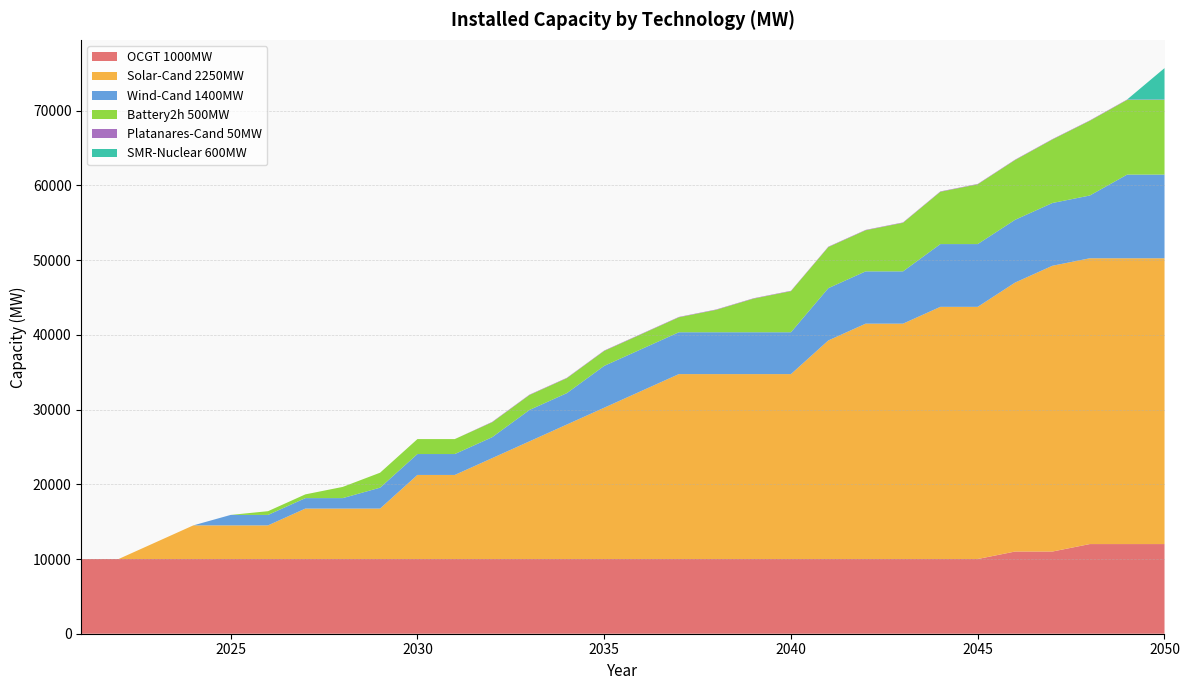

Reading left to right, list all the values displayed in this chart.

OCGT 1000MW: 10000	10000	10000	10000	10000	10000	10000	10000	10000	10000	10000	10000	10000	10000	10000	10000	10000	10000	10000	10000	10000	10000	10000	10000	10000	11000	11000	12000	12000	12000
Solar-Cand 2250MW: 0	0	2250	4500	4500	4500	6750	6750	6750	11250	11250	13500	15750	18000	20250	22500	24750	24750	24750	24750	29250	31500	31500	33750	33750	36000	38250	38250	38250	38250
Wind-Cand 1400MW: 0	0	0	0	1400	1400	1400	1400	2800	2800	2800	2800	4200	4200	5600	5600	5600	5600	5600	5600	7000	7000	7000	8400	8400	8400	8400	8400	11200	11200
Battery2h 500MW: 0	0	0	0	0	500	500	1500	2000	2000	2000	2000	2000	2000	2000	2000	2000	3000	4500	5500	5500	5500	6500	7000	8000	8000	8500	10000	10000	10000
Platanares-Cand 50MW: 0	0	0	0	0	0	0	0	0	0	0	50	50	50	50	50	50	50	50	50	50	50	50	50	50	50	50	50	50	50
SMR-Nuclear 600MW: 0	0	0	0	0	0	0	0	0	0	0	0	0	0	0	0	0	0	0	0	0	0	0	0	0	0	0	0	0	4200